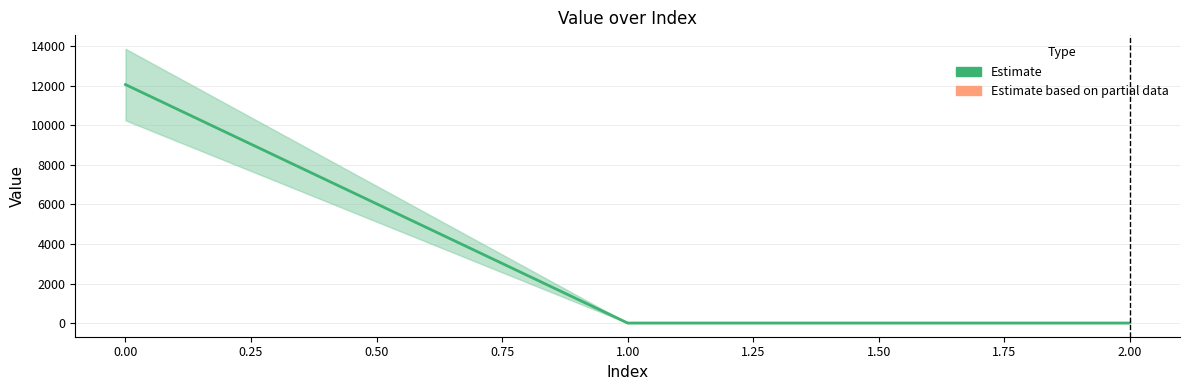

What is the maximum value shown in the chart?

12070.1